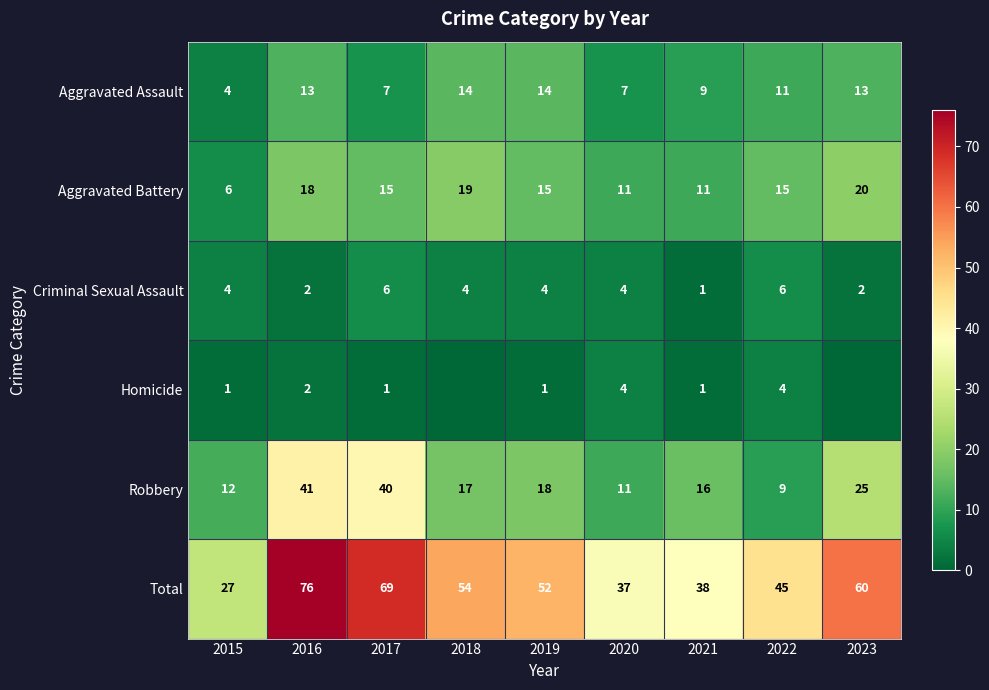

What is the spread (max minus min) of values at 2019?

51